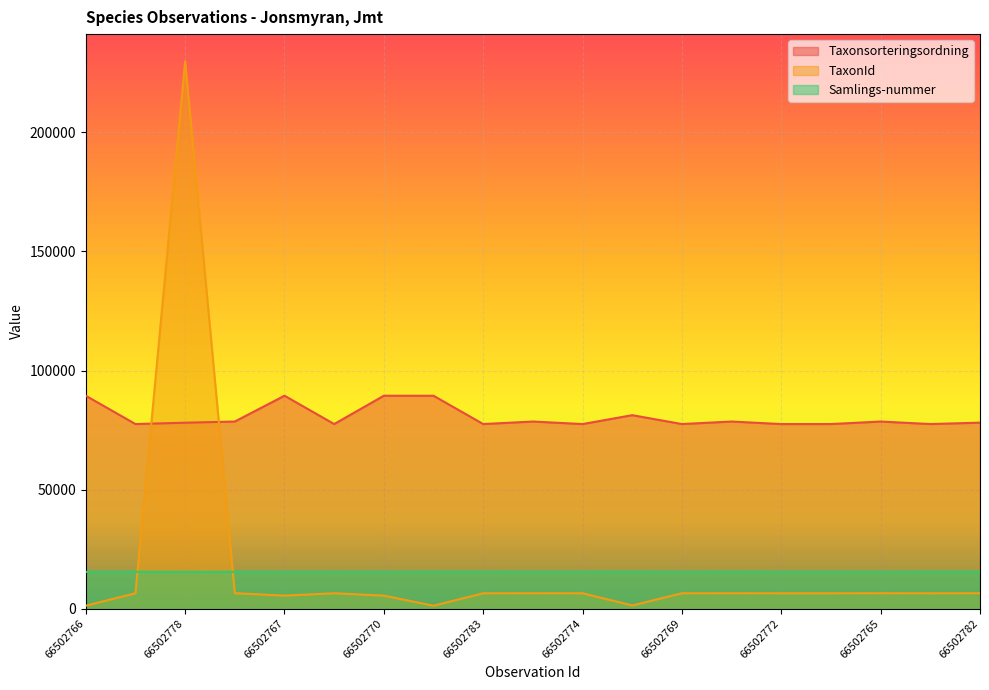

Reading left to right, list all the values displayed in this chart.

Taxonsorteringsordning: 89403	77506	78072	78569	89410	77506	89410	89392	77506	78569	77506	81236	77506	78569	77506	77506	78569	77506	78098
TaxonId: 1205	6425	229821	6458	5432	6425	5432	1202	6425	6458	6425	1312	6425	6458	6425	6425	6458	6425	6453
Samlings-nummer: 15417	15426	15428	15422	15418	15427	15421	15429	15432	15424	15425	15434	15420	15433	15423	15419	15416	15435	15431